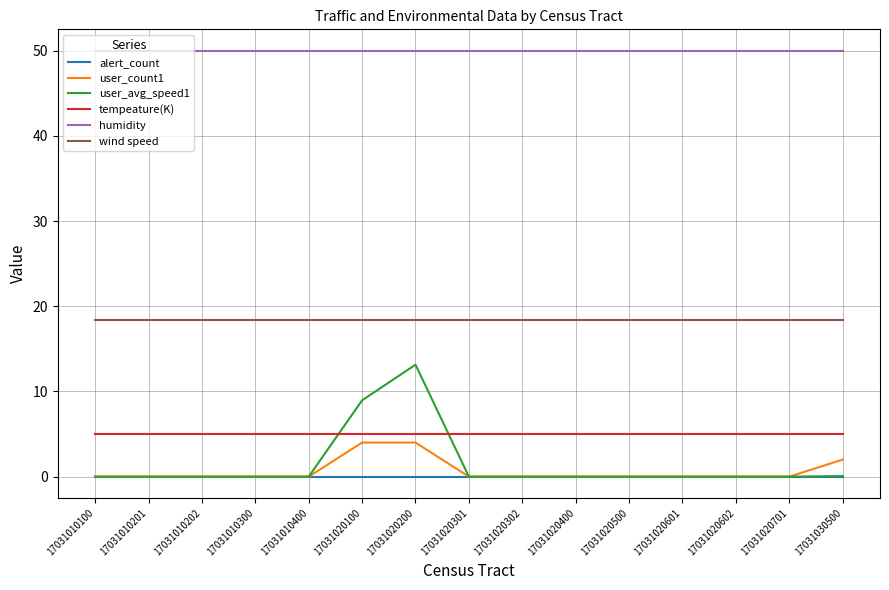

Between which two adjacent categories do tempeature(K) and user_avg_speed1 first intersect?

17031010400 and 17031020100